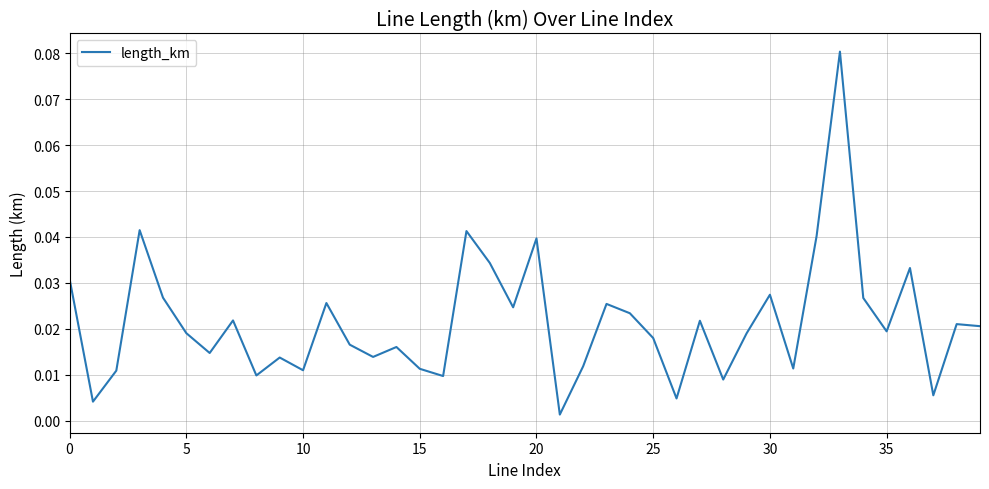

Reading left to right, transcribe all the data shown in this chart.

0.0	0.0	0.0	0.0	0.0	0.0	0.0	0.0	0.0	0.0	0.0	0.0	0.0	0.0	0.0	0.0	0.0	0.0	0.0	0.0	0.0	0.0	0.0	0.0	0.0	0.0	0.0	0.0	0.0	0.0	0.0	0.0	0.0	0.1	0.0	0.0	0.0	0.0	0.0	0.0